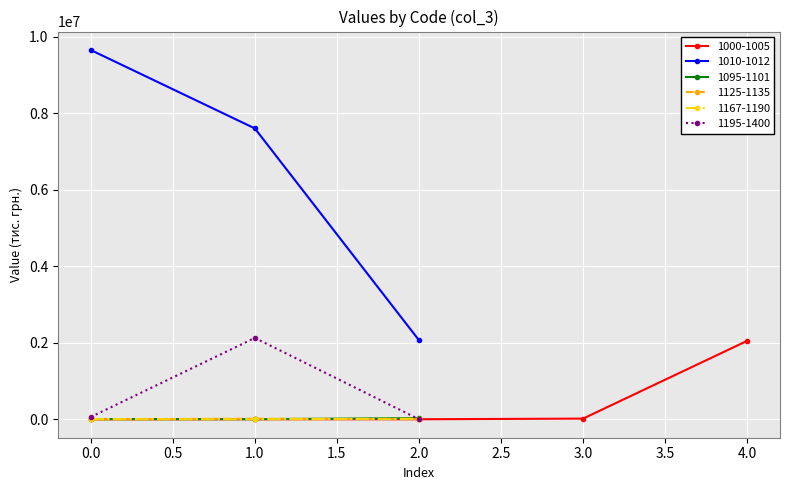

Is the value of 1125-1135 at 0.0 greater than the value of 1010-1012 at 0.0?

No